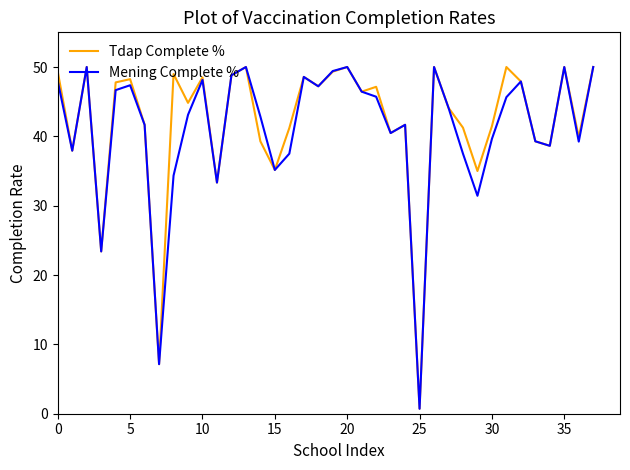

In Tdap Complete %, how many points are higher than both neighbors (excluding endpoints)?

12